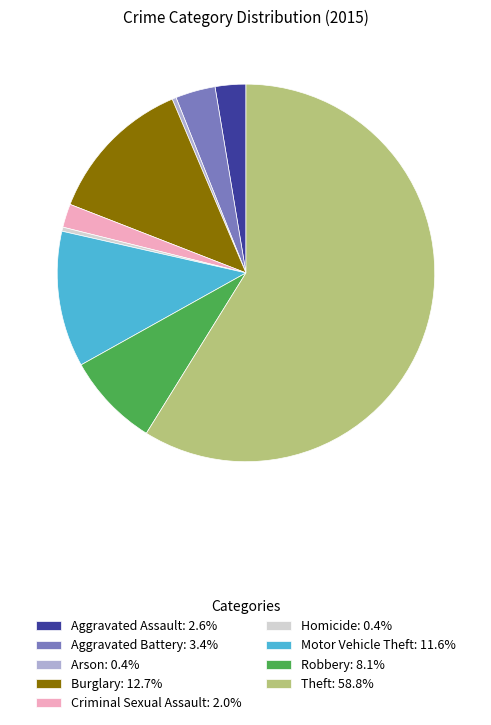

How many slices are in this pie chart?

9